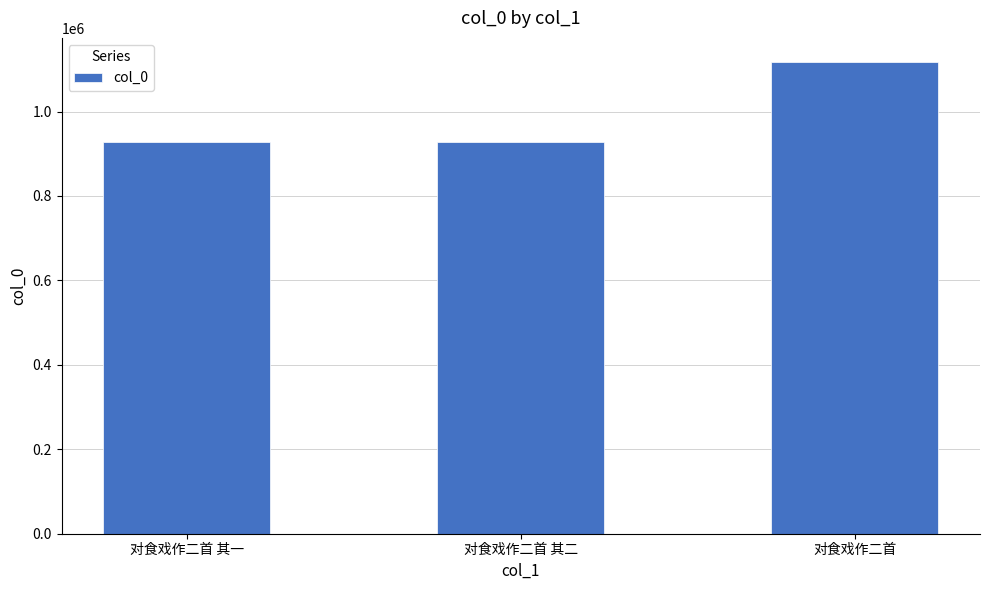

Is it true that the value at 对食戏作二首 其一 is 928552?

True